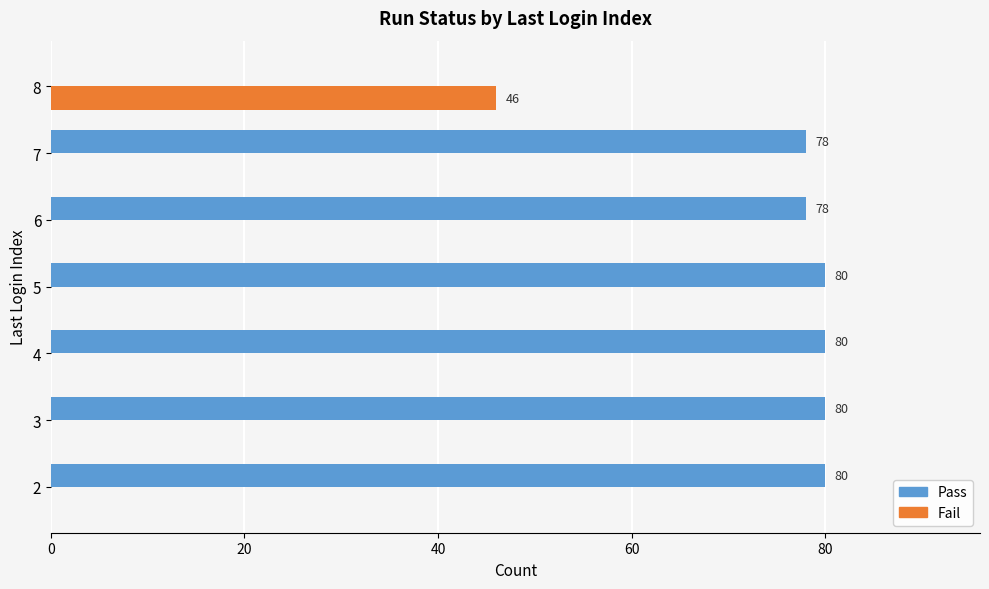

Is it true that Fail equals 31 at 7?

False